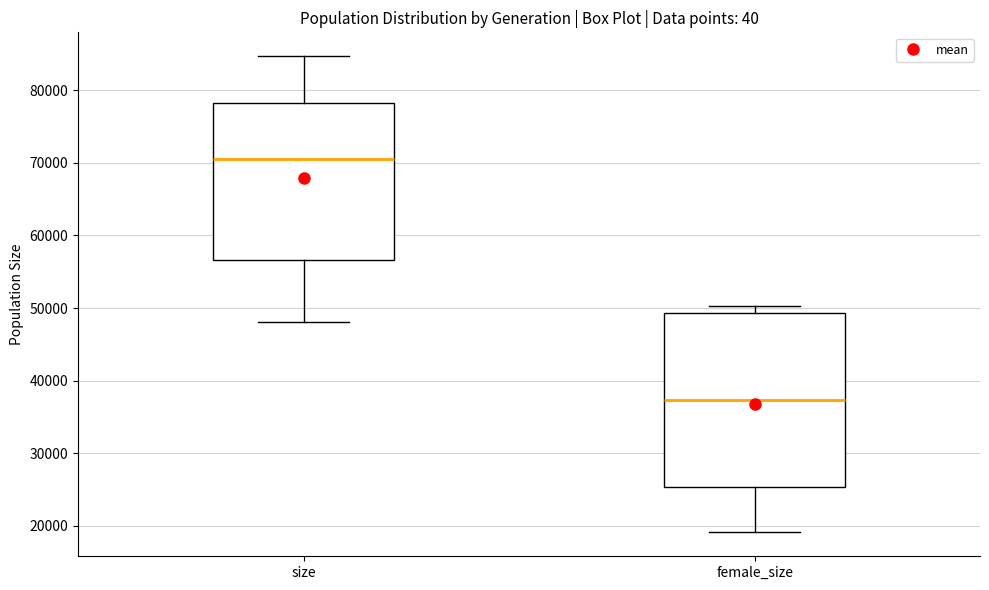

Which box has the highest median line?

size